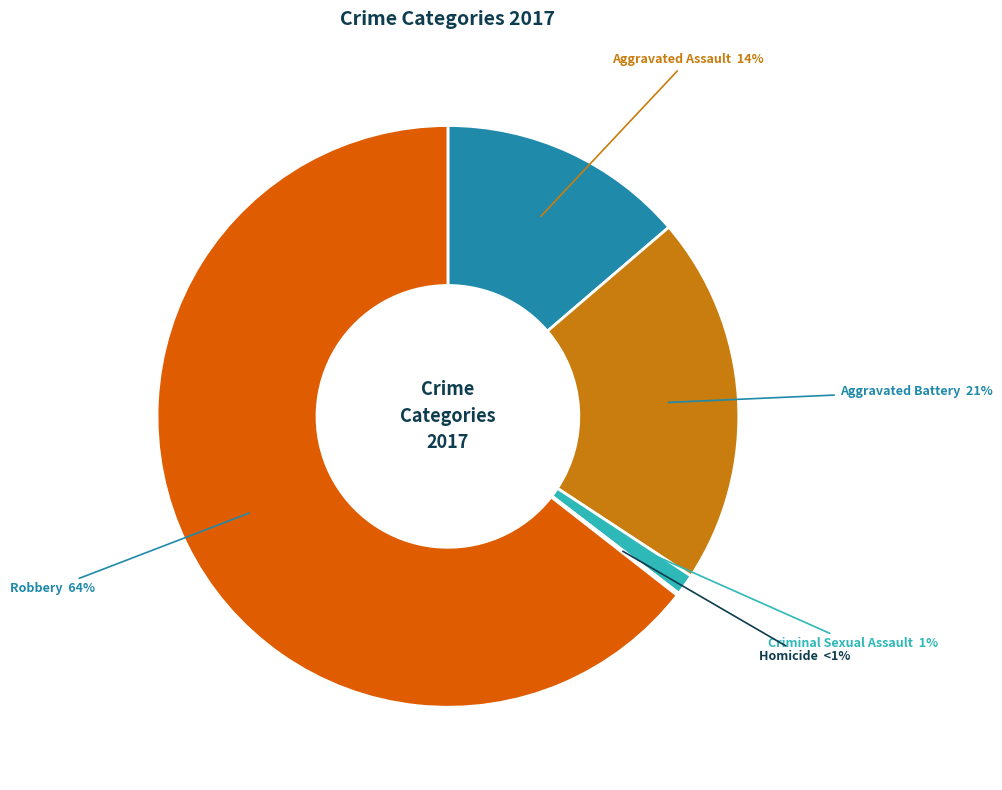

Combined, what portion of the pie is Homicide and Criminal Sexual Assault?

1.3%